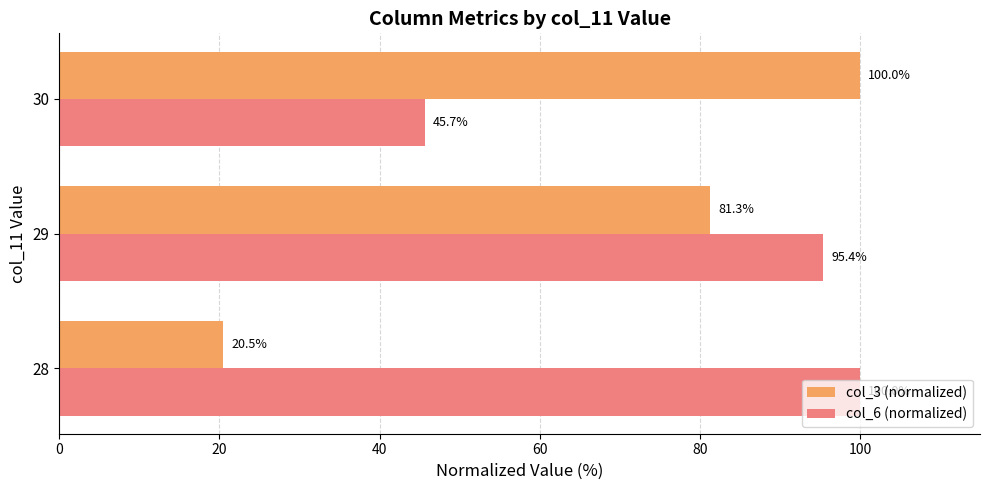

At which label does col_6 (normalized) reach its minimum?

30